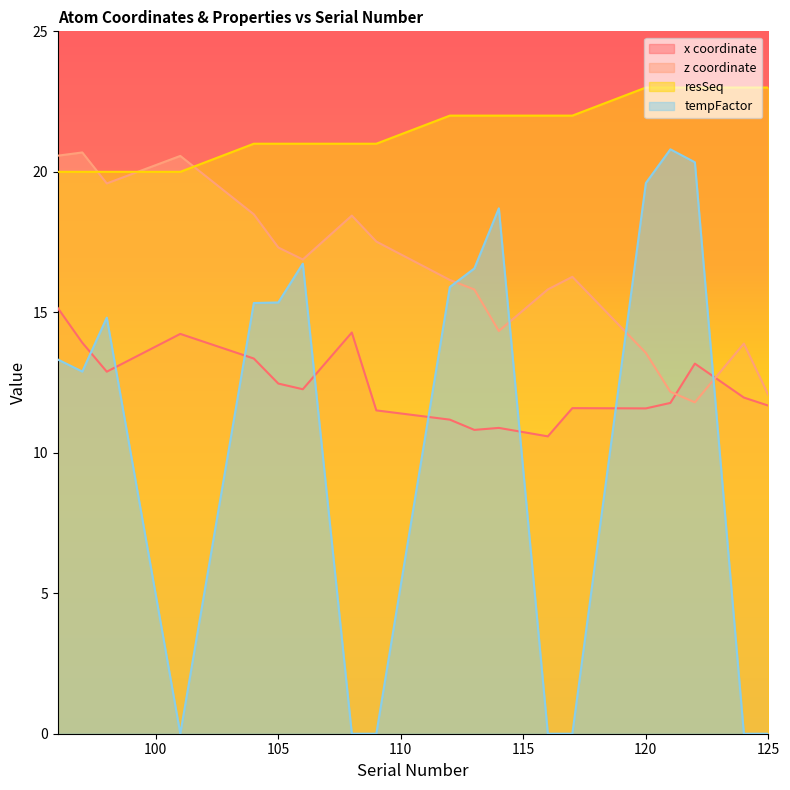

At which category is the sum across all series the highest?

96